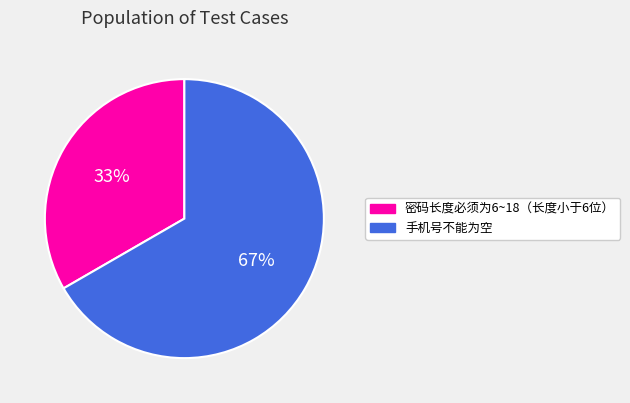

The 密码长度必须为6~18（长度小于6位） slice represents 46% of the pie. True or false?

False